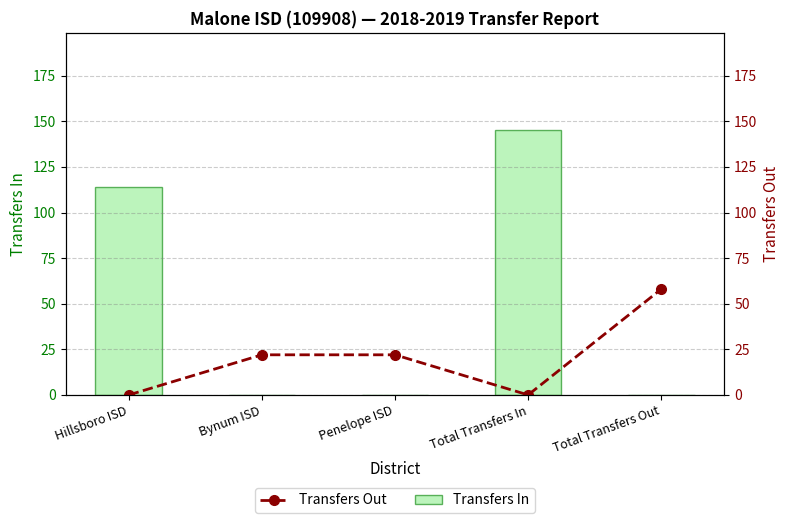

At which category is the sum across all series the highest?

Total Transfers In